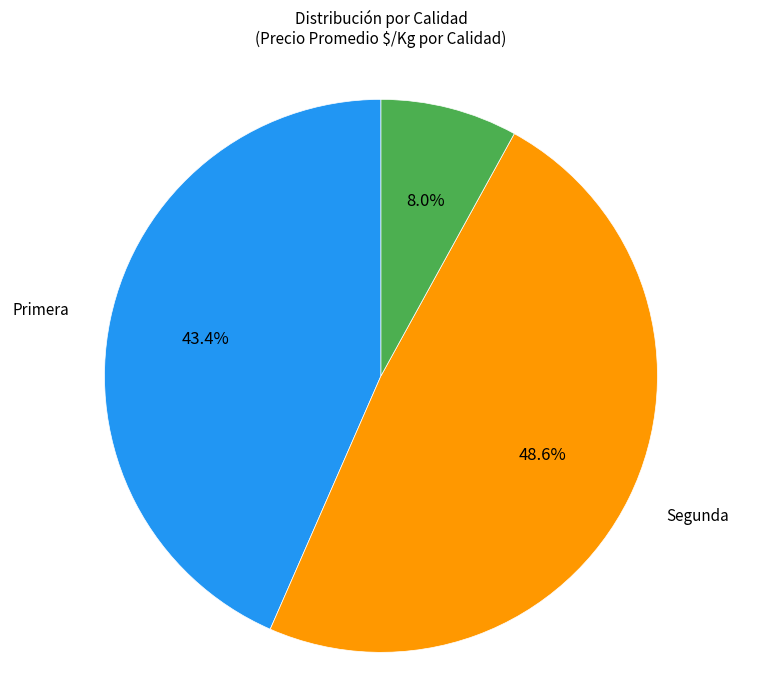

How many slices are in this pie chart?

3